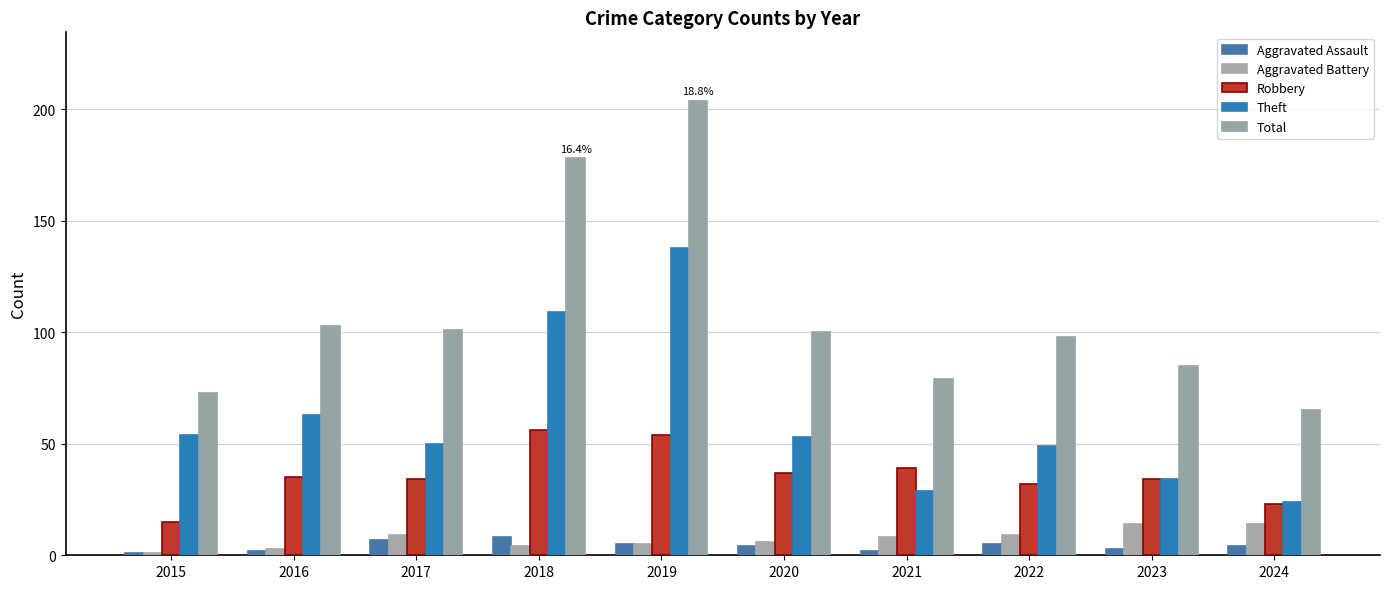

Does the chart contain stacked bars?

No